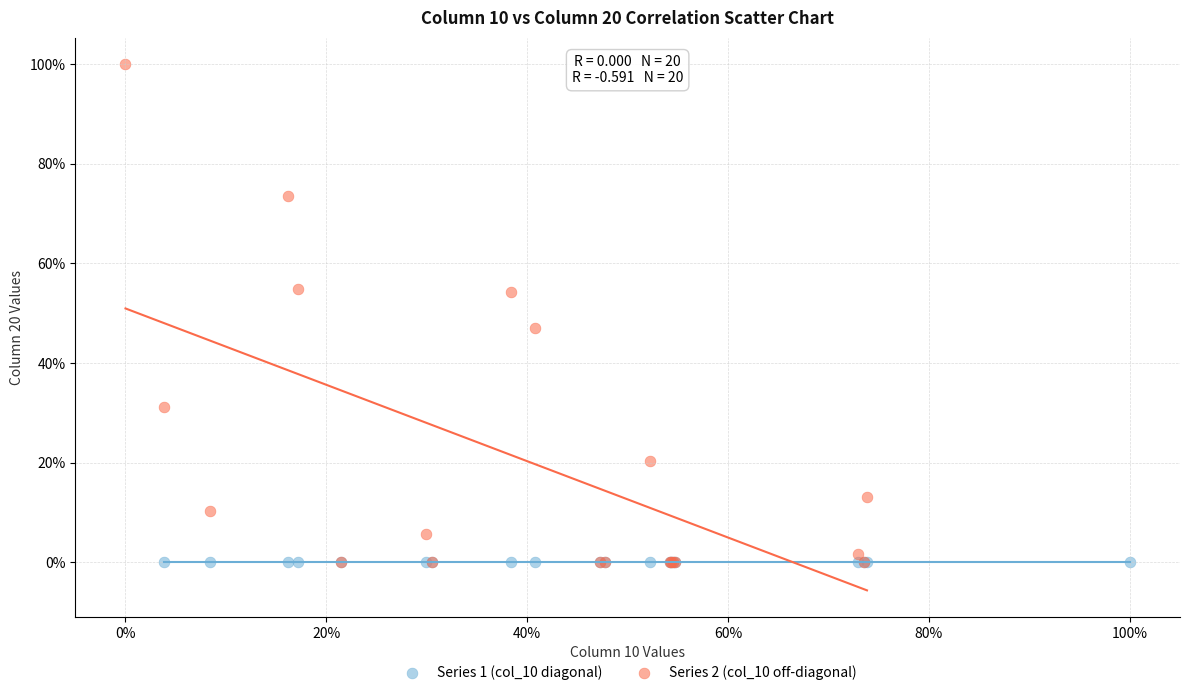

What are all the series names shown in the legend?

Series 1 (col_10 diagonal), Series 2 (col_10 off-diagonal)